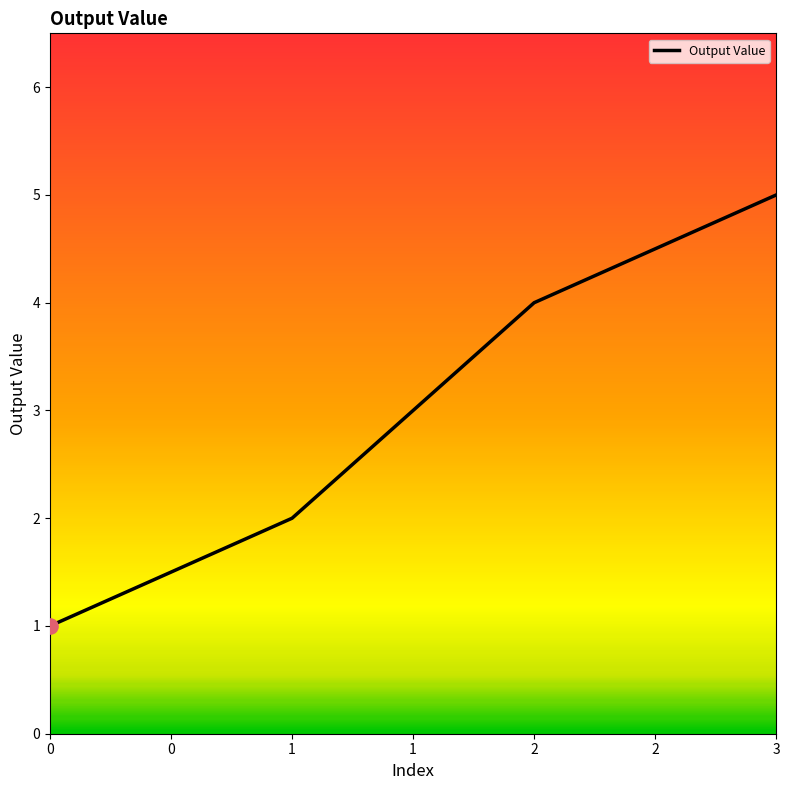

What is the change in value from 1 to 2?

+2